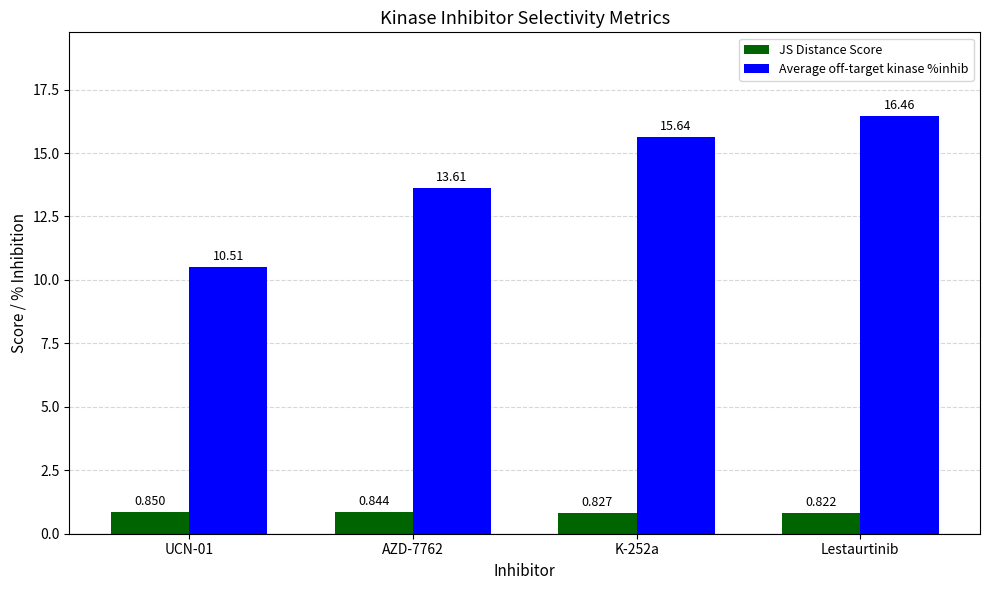

What is the spread (max minus min) of values at K-252a?

14.8